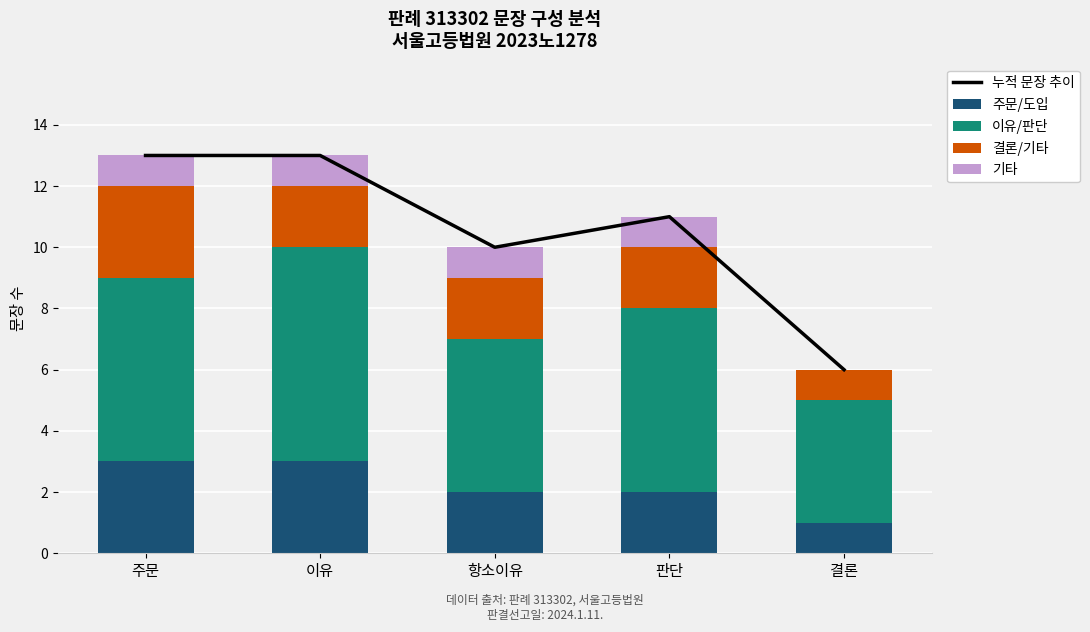

How many values in the 주문/도입 series are below 2?

1